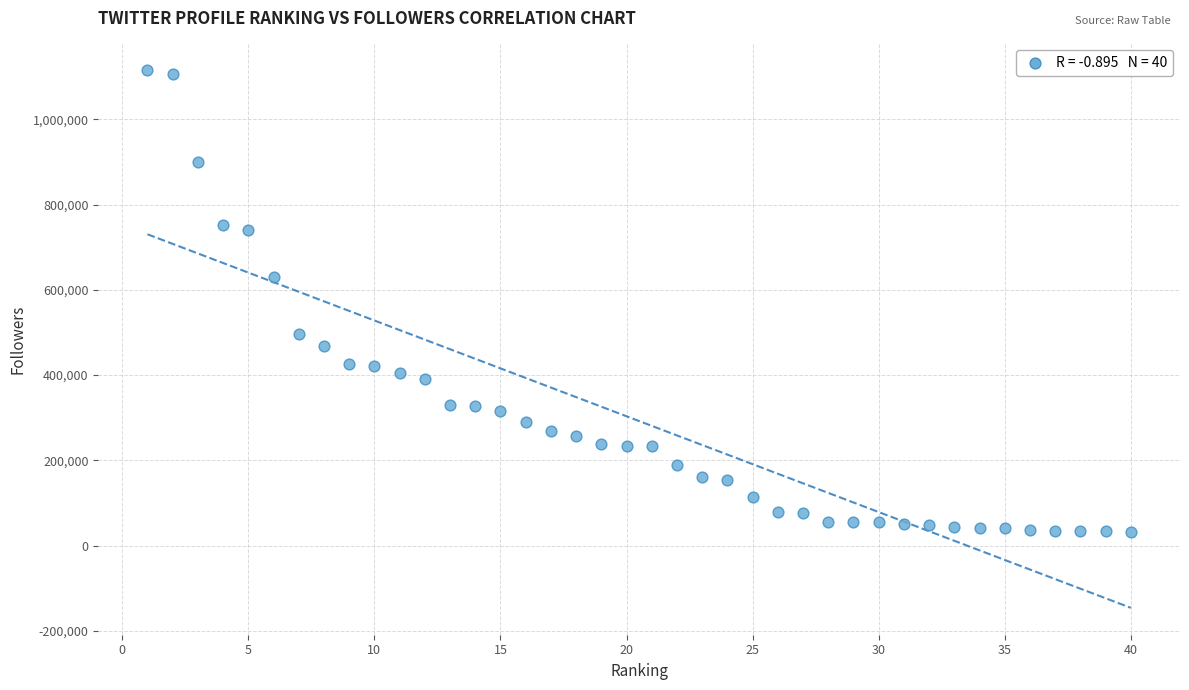

What is the range of X values (max minus min)?

39